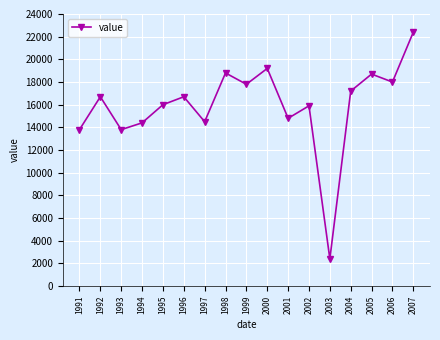

How many values are below 16700?

8